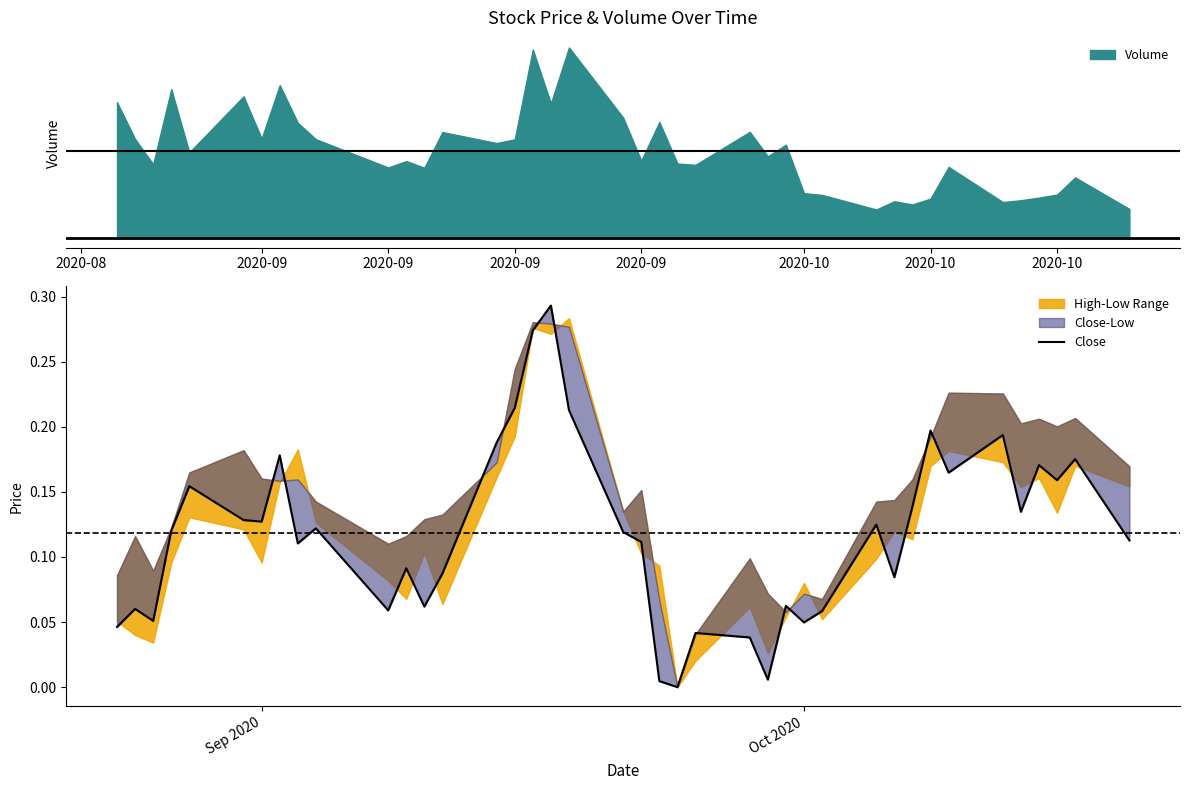

How many data points does each series have?

40